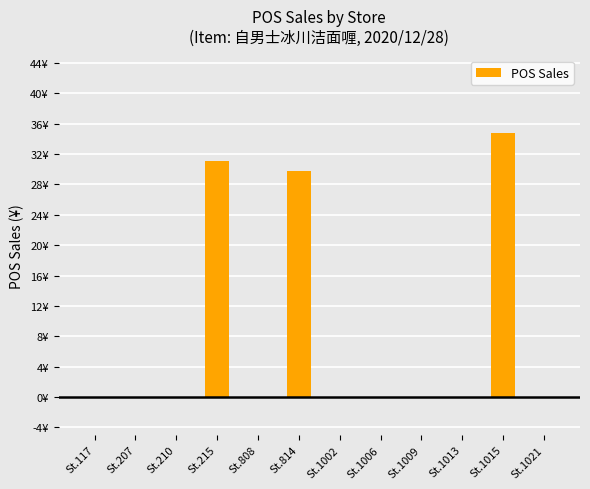

What is the greatest value displayed?

34.9